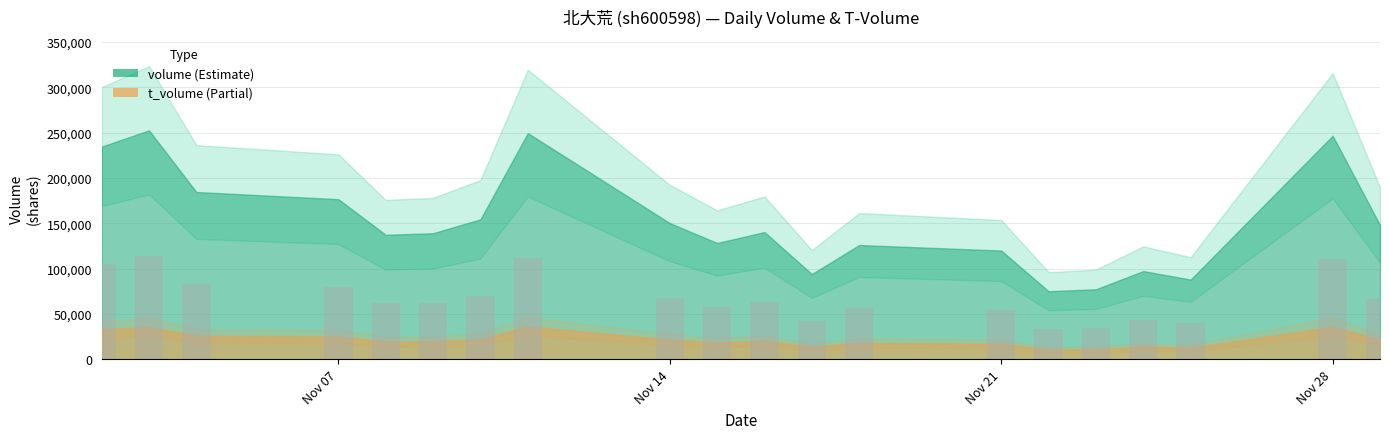

What is the value of the 12th bar from the left?

42340.5